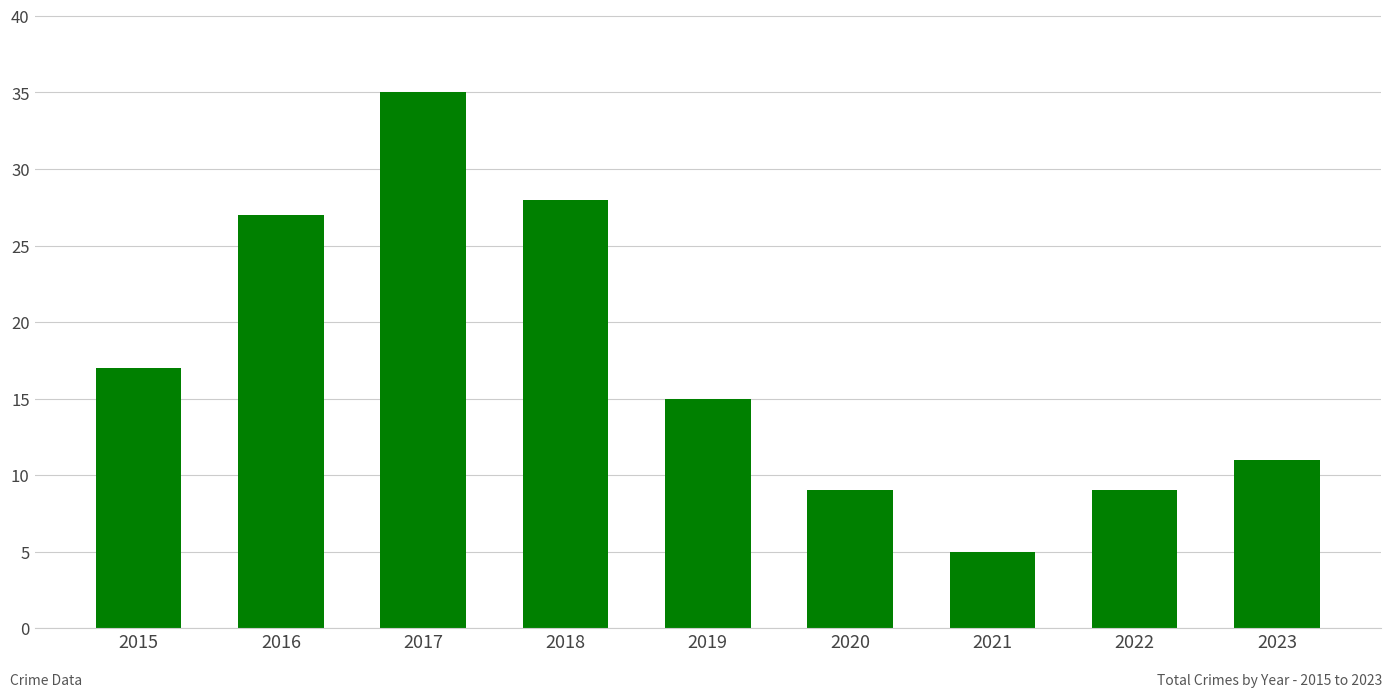

Reading left to right, list all the values displayed in this chart.

2015=17	2016=27	2017=35	2018=28	2019=15	2020=9	2021=5	2022=9	2023=11